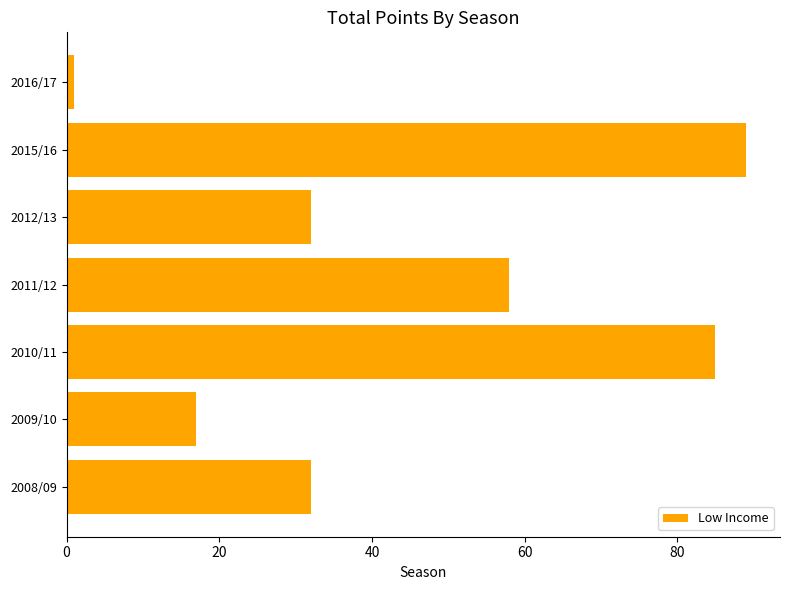

What is the ratio of the value at 2009/10 to the value at 2011/12?

0.3